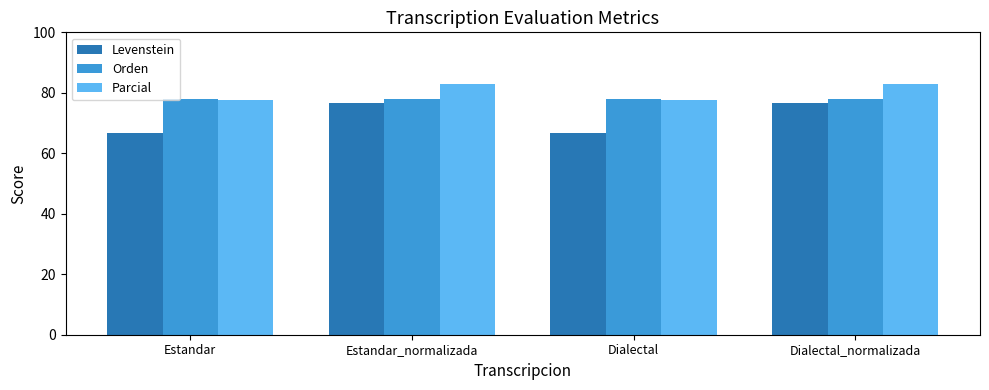

What are all the series names shown in the legend?

Levenstein, Orden, Parcial